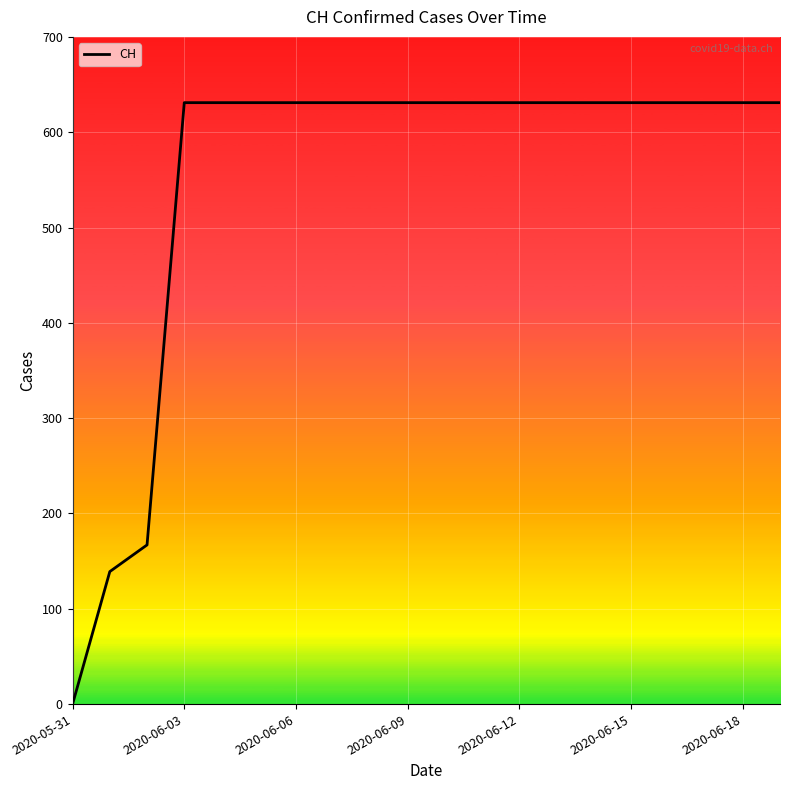

Does the chart display data point markers on the line(s)?

No